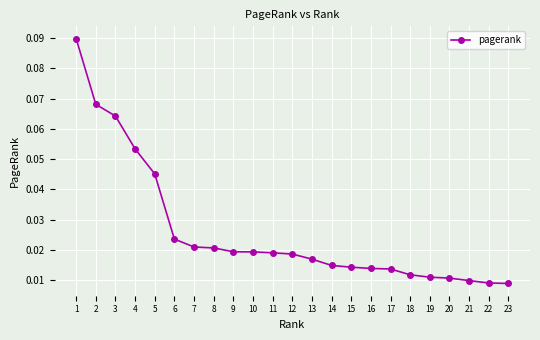

How many lines are shown in the chart?

1